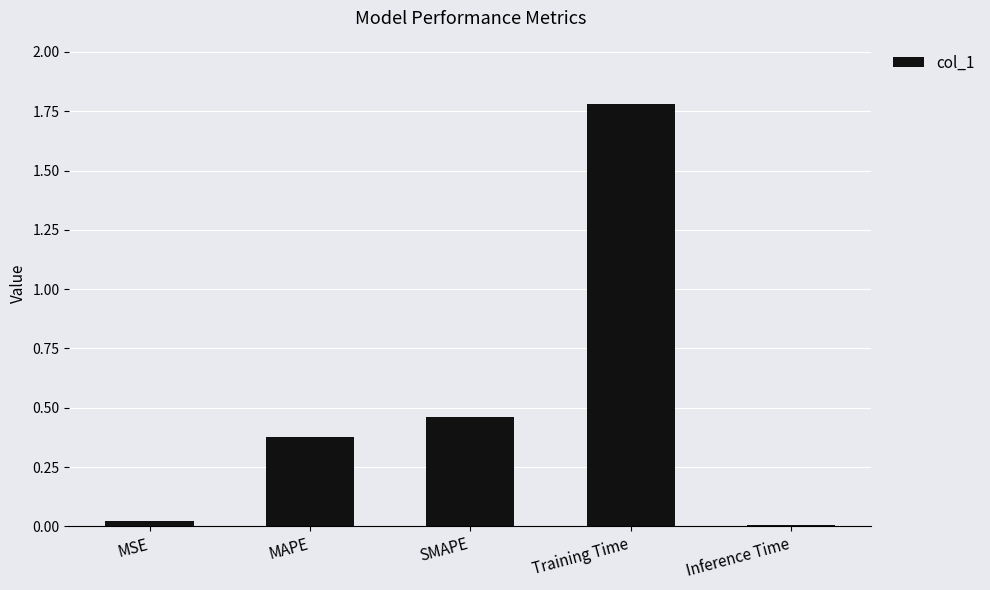

True or false: the data shows 3.2 at Training Time.

False